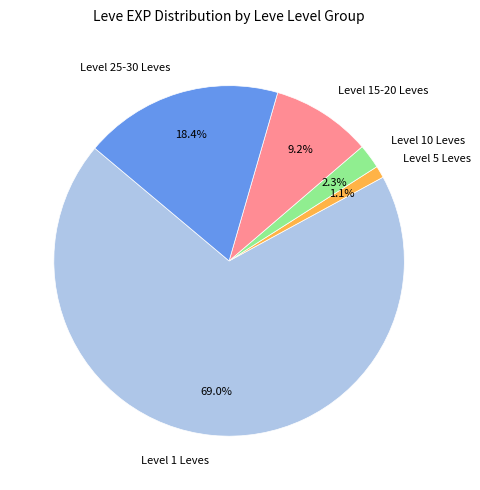

Approximately how many times larger is the value at Level 5 Leves compared to Level 10 Leves?

0.5